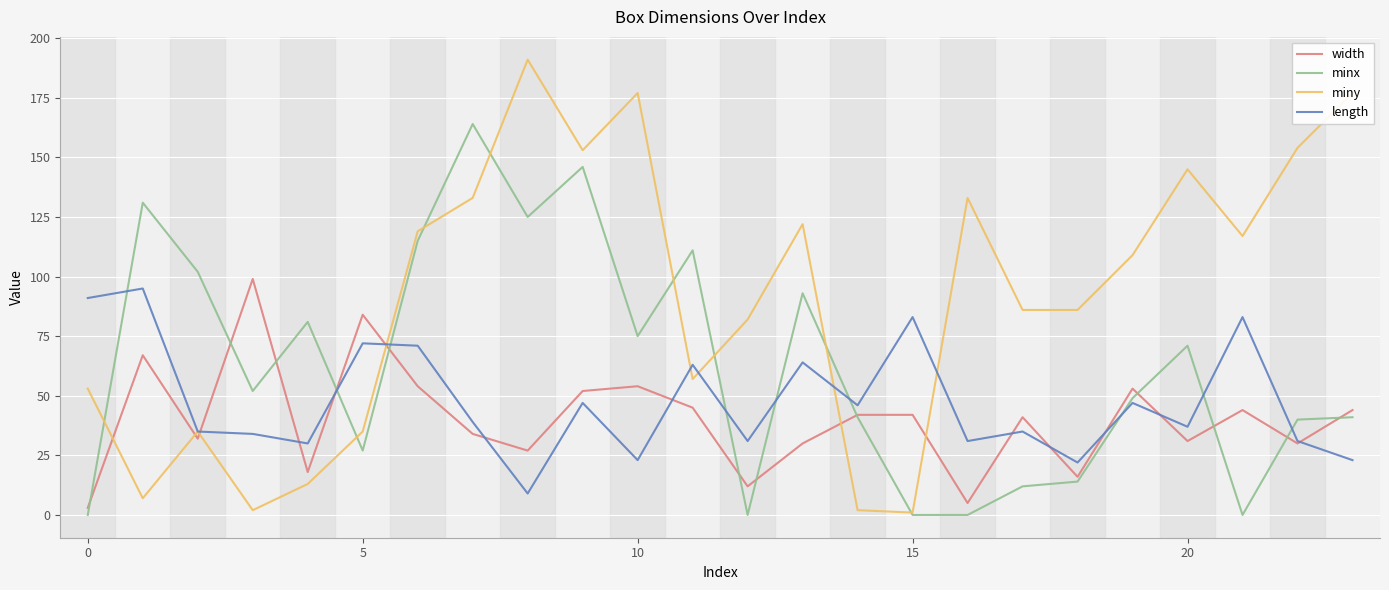

What is the maximum value for miny?

191